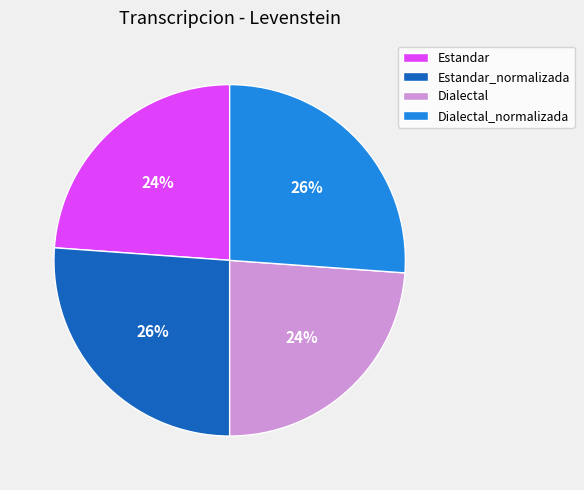

How many slices are in this pie chart?

4